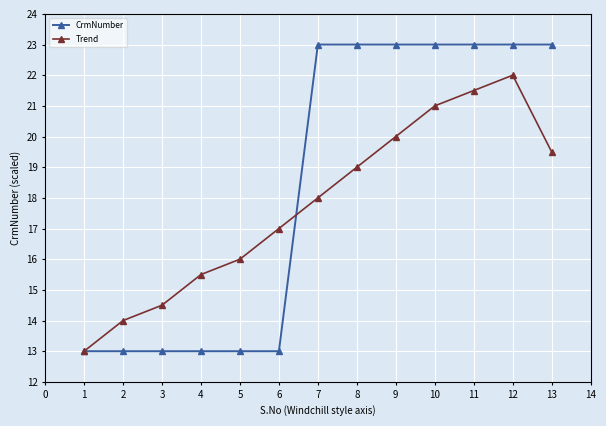

At which category is the sum across all series the highest?

12